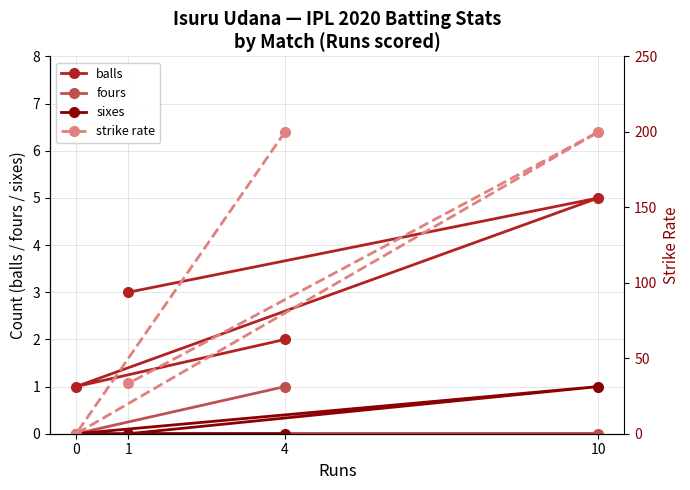

What is the difference between the maximum and second lowest values in the fours series?

1